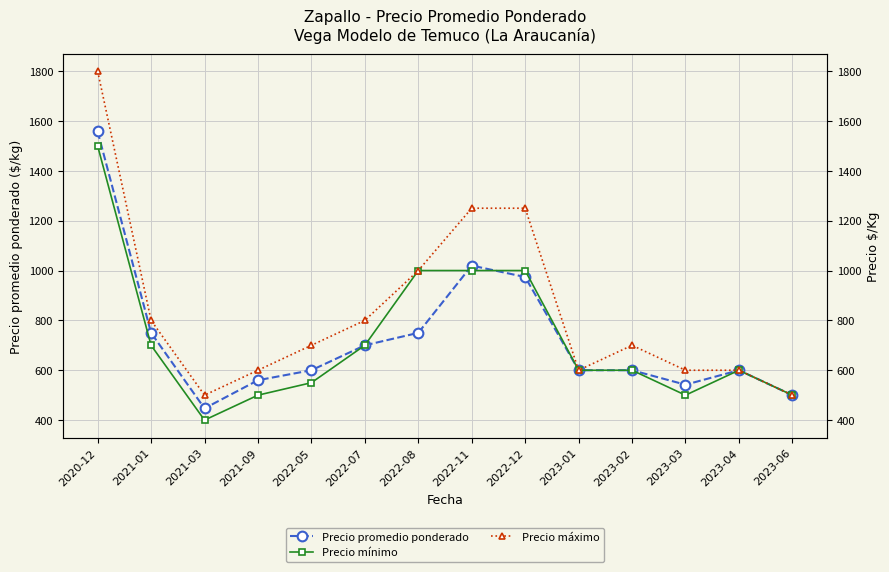

Read the Precio máximo value at 2021-03.

500